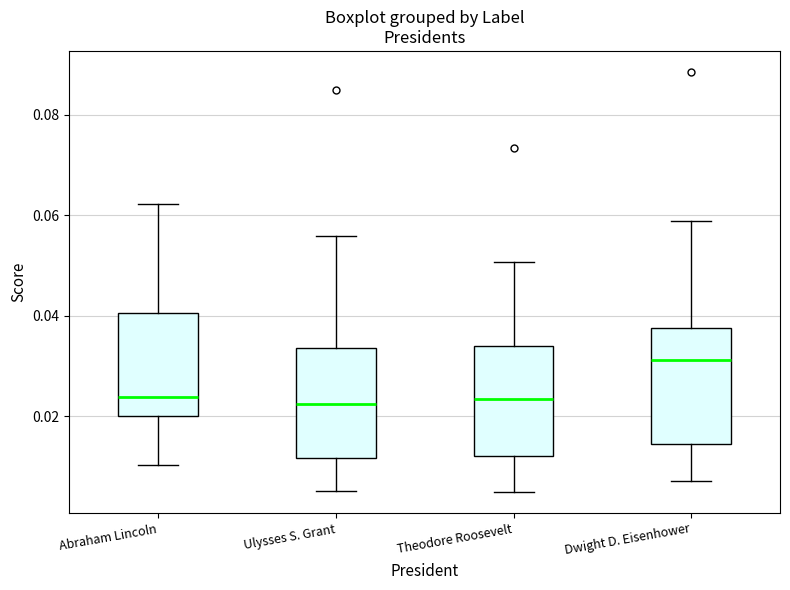

Reading left to right, transcribe this box plot: for each box, give where its median line is, the range the box spans, and where its two whiskers end, as read against the y-axis. The values are not printed on the chart, so give them approximately, as read against the axis.

Abraham Lincoln: median 0.024, box 0.020 to 0.040, whiskers 0.010 to 0.062
Ulysses S. Grant: median 0.022, box 0.012 to 0.034, whiskers 0.006 to 0.056
Theodore Roosevelt: median 0.024, box 0.012 to 0.034, whiskers 0.004 to 0.050
Dwight D. Eisenhower: median 0.032, box 0.014 to 0.038, whiskers 0.008 to 0.058